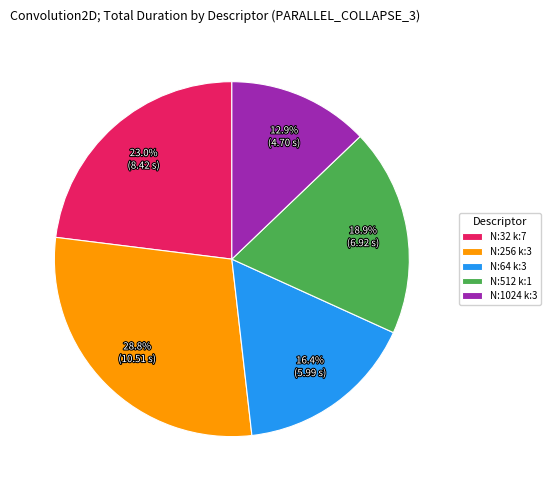

Count the number of slices in the pie.

5